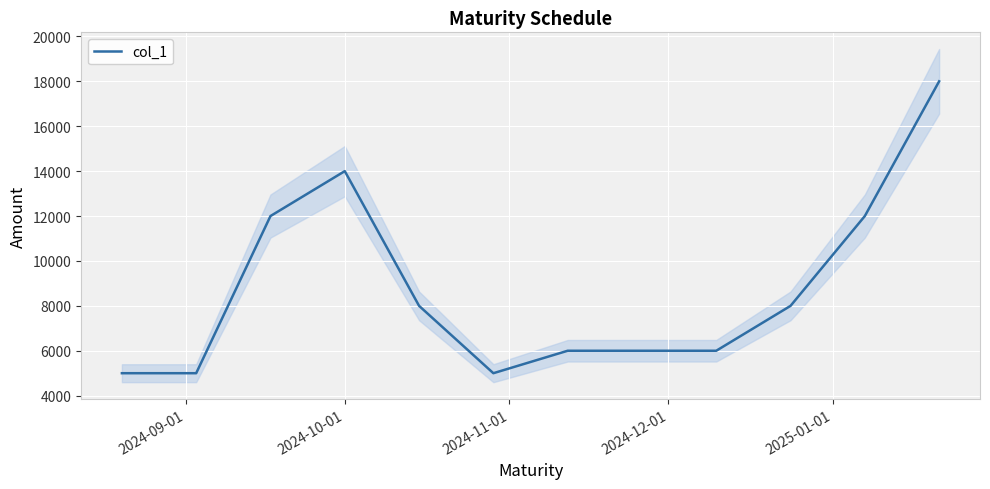

What is the sum of all values?

99000